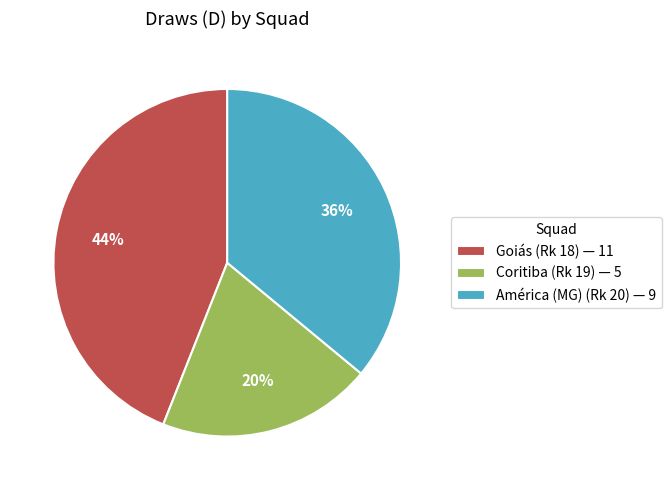

How many slices are in this pie chart?

3